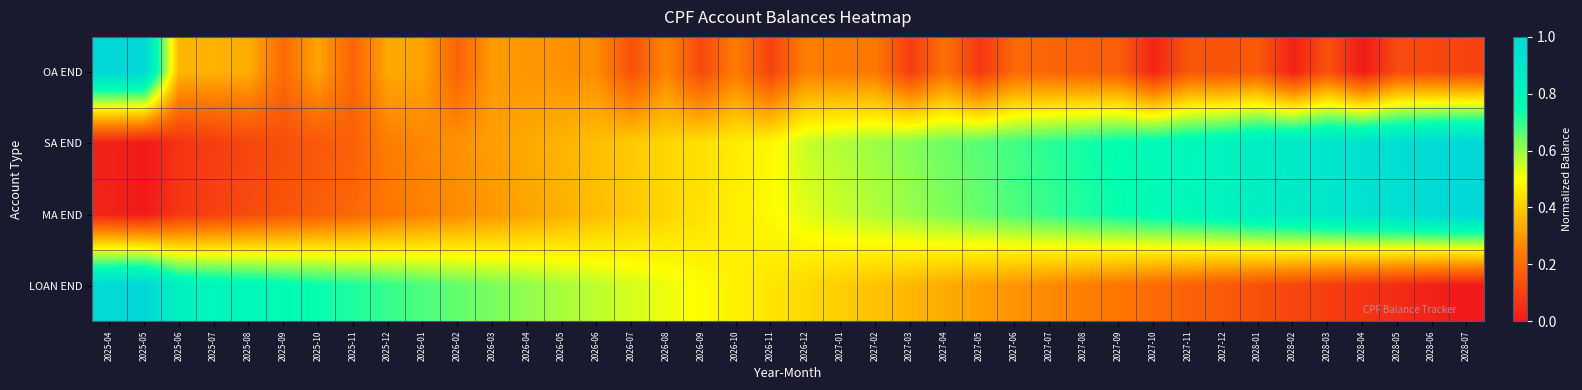

Reading left to right, extract all data points from this chart.

OA END: 2025-04=1.0	2025-05=1.0	2025-06=0.4	2025-07=0.3	2025-08=0.3	2025-09=0.2	2025-10=0.3	2025-11=0.2	2025-12=0.3	2026-01=0.3	2026-02=0.2	2026-03=0.3	2026-04=0.3	2026-05=0.3	2026-06=0.3	2026-07=0.1	2026-08=0.3	2026-09=0.1	2026-10=0.2	2026-11=0.1	2026-12=0.2	2027-01=0.2	2027-02=0.2	2027-03=0.1	2027-04=0.2	2027-05=0.1	2027-06=0.2	2027-07=0.2	2027-08=0.2	2027-09=0.2	2027-10=0.0	2027-11=0.2	2027-12=0.1	2028-01=0.2	2028-02=0.0	2028-03=0.1	2028-04=0.0	2028-05=0.1	2028-06=0.1	2028-07=0.1
SA END: 2025-04=0.0	2025-05=0.0	2025-06=0.1	2025-07=0.1	2025-08=0.1	2025-09=0.1	2025-10=0.2	2025-11=0.2	2025-12=0.2	2026-01=0.3	2026-02=0.3	2026-03=0.3	2026-04=0.3	2026-05=0.4	2026-06=0.4	2026-07=0.4	2026-08=0.4	2026-09=0.4	2026-10=0.5	2026-11=0.5	2026-12=0.6	2027-01=0.6	2027-02=0.6	2027-03=0.6	2027-04=0.6	2027-05=0.7	2027-06=0.7	2027-07=0.7	2027-08=0.7	2027-09=0.8	2027-10=0.8	2027-11=0.8	2027-12=0.8	2028-01=0.9	2028-02=0.9	2028-03=0.9	2028-04=0.9	2028-05=1.0	2028-06=1.0	2028-07=1.0
MA END: 2025-04=0.0	2025-05=0.0	2025-06=0.1	2025-07=0.1	2025-08=0.1	2025-09=0.1	2025-10=0.2	2025-11=0.2	2025-12=0.2	2026-01=0.3	2026-02=0.3	2026-03=0.3	2026-04=0.3	2026-05=0.3	2026-06=0.4	2026-07=0.4	2026-08=0.4	2026-09=0.4	2026-10=0.5	2026-11=0.5	2026-12=0.5	2027-01=0.6	2027-02=0.6	2027-03=0.6	2027-04=0.6	2027-05=0.6	2027-06=0.7	2027-07=0.7	2027-08=0.7	2027-09=0.7	2027-10=0.8	2027-11=0.8	2027-12=0.8	2028-01=0.9	2028-02=0.9	2028-03=0.9	2028-04=0.9	2028-05=1.0	2028-06=1.0	2028-07=1.0
LOAN END: 2025-04=1.0	2025-05=1.0	2025-06=0.8	2025-07=0.8	2025-08=0.8	2025-09=0.8	2025-10=0.7	2025-11=0.7	2025-12=0.7	2026-01=0.7	2026-02=0.7	2026-03=0.6	2026-04=0.6	2026-05=0.6	2026-06=0.6	2026-07=0.5	2026-08=0.5	2026-09=0.5	2026-10=0.5	2026-11=0.5	2026-12=0.4	2027-01=0.4	2027-02=0.4	2027-03=0.4	2027-04=0.3	2027-05=0.3	2027-06=0.3	2027-07=0.3	2027-08=0.2	2027-09=0.2	2027-10=0.2	2027-11=0.2	2027-12=0.2	2028-01=0.1	2028-02=0.1	2028-03=0.1	2028-04=0.1	2028-05=0.0	2028-06=0.0	2028-07=0.0